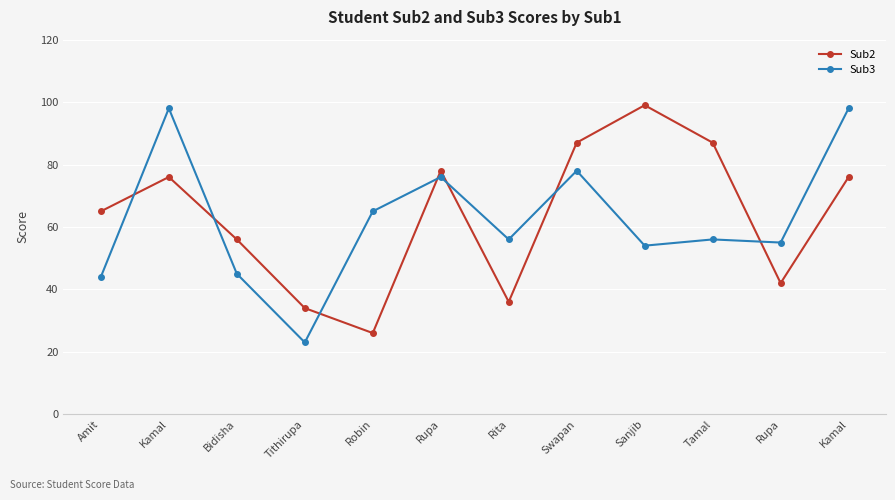

Which label corresponds to the smallest value in the chart?

Tithirupa